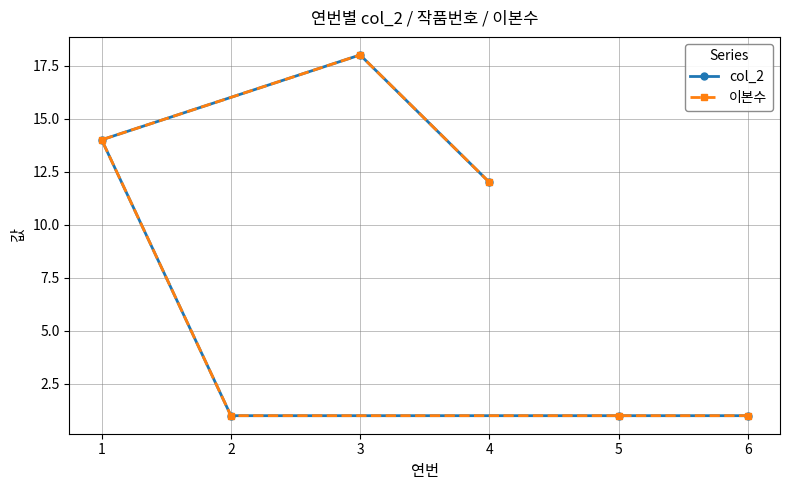

True or false: col_2 and 이본수 cross at least once.

False